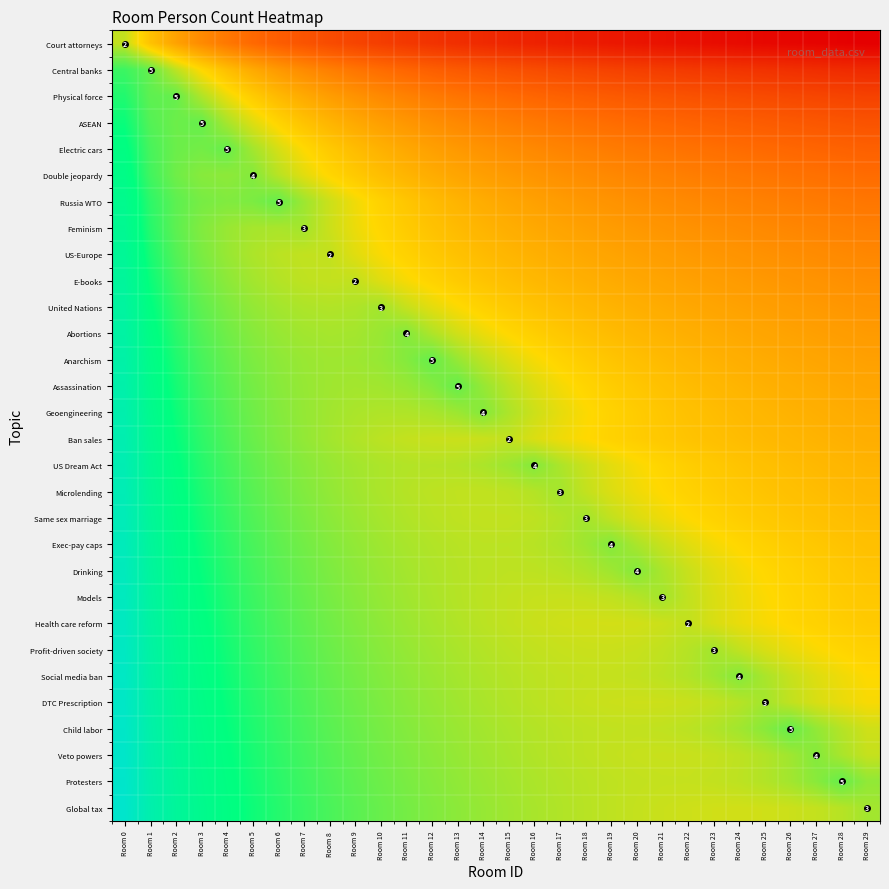

At which label is Social media ban closest to 0?

Room 29